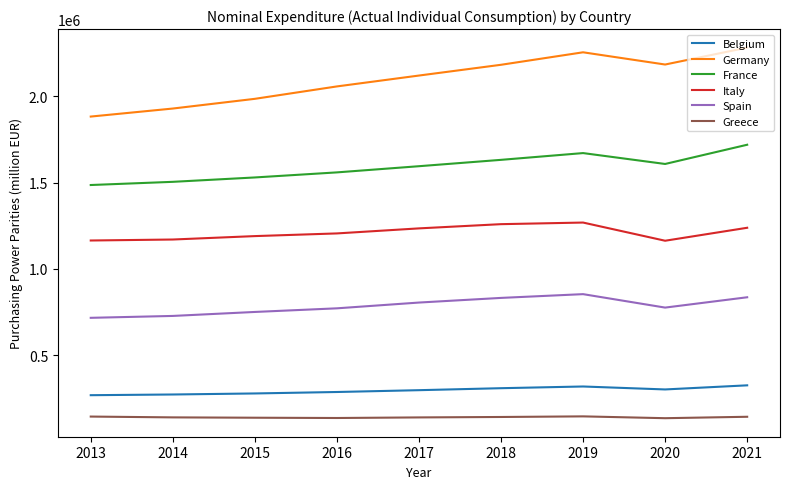

How many France values are between 1530261 and 1632403?

5